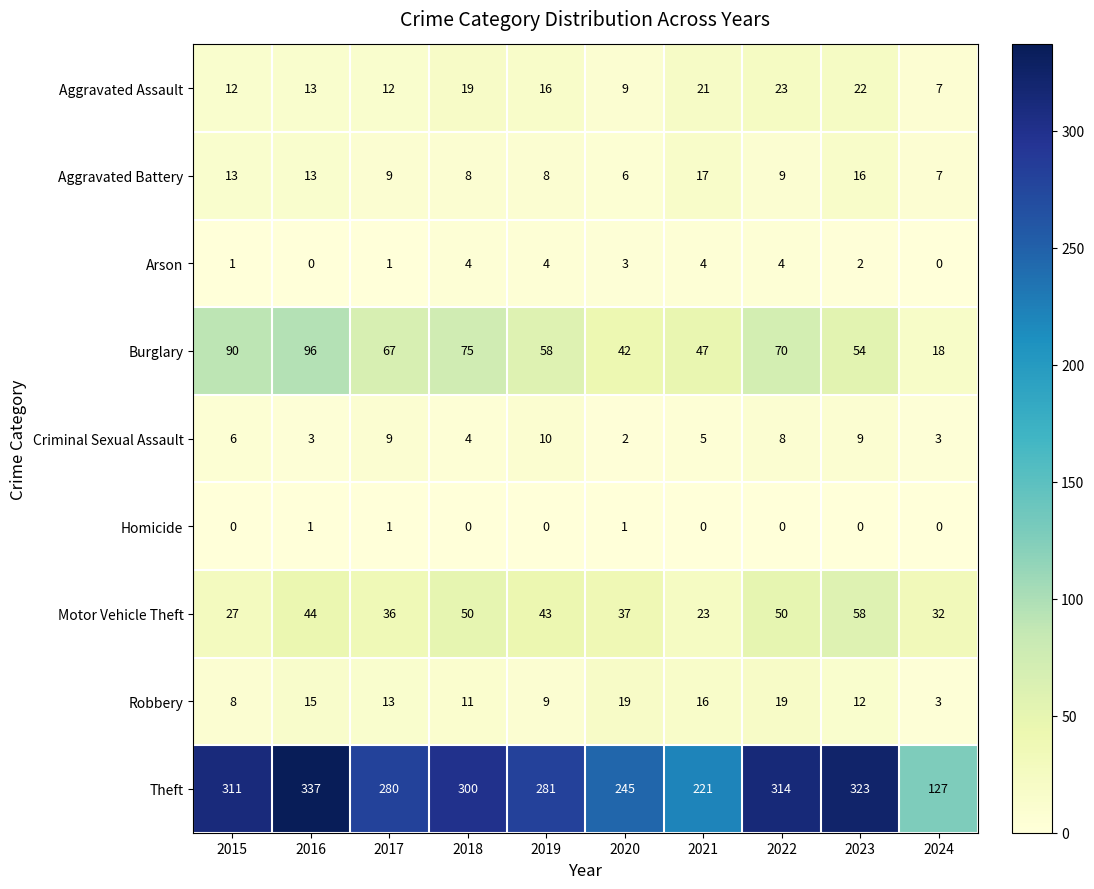

True or false: Theft has a value of 314 at 2022.

True